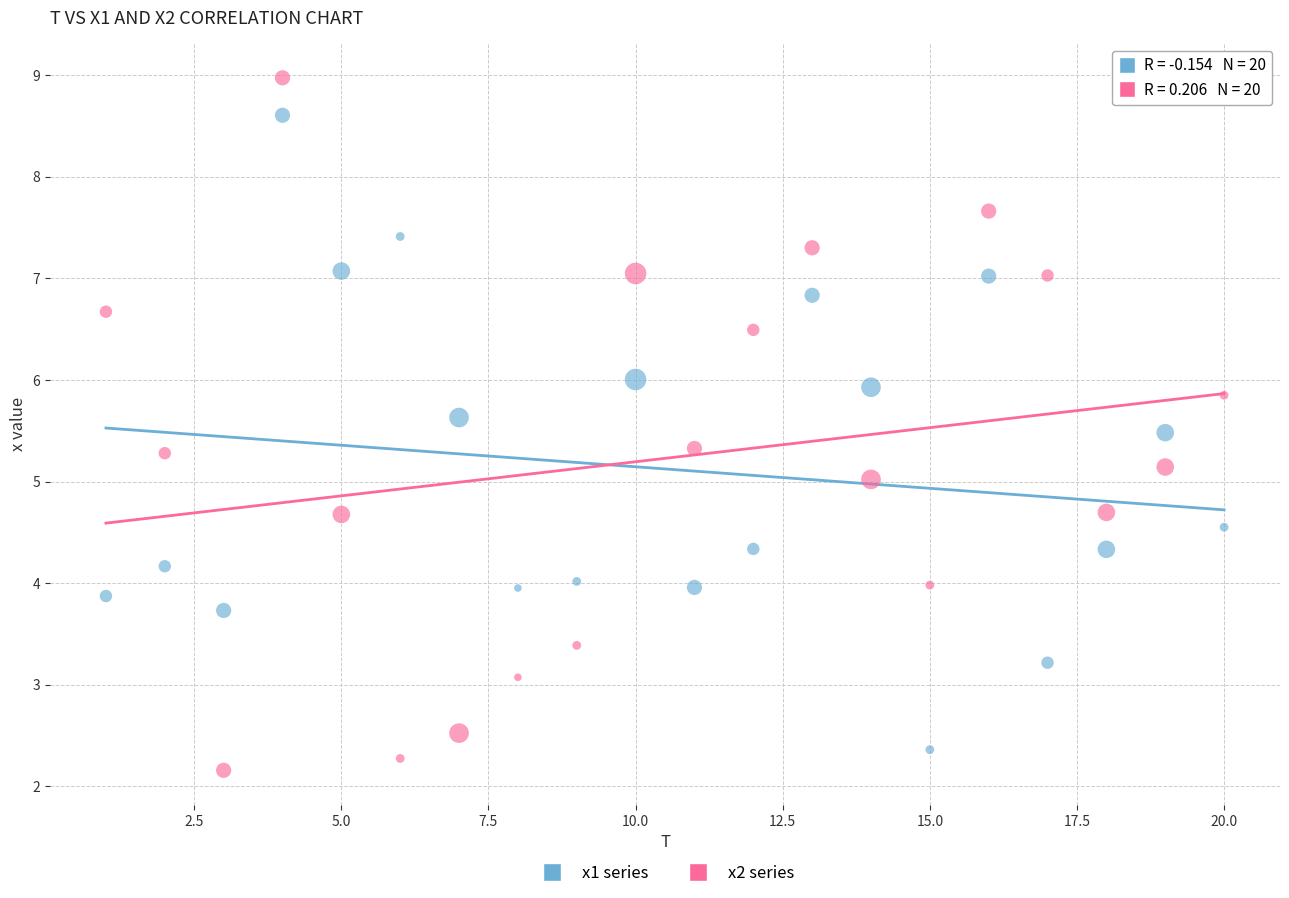

Which series reaches the maximum Y coordinate?

x2 series